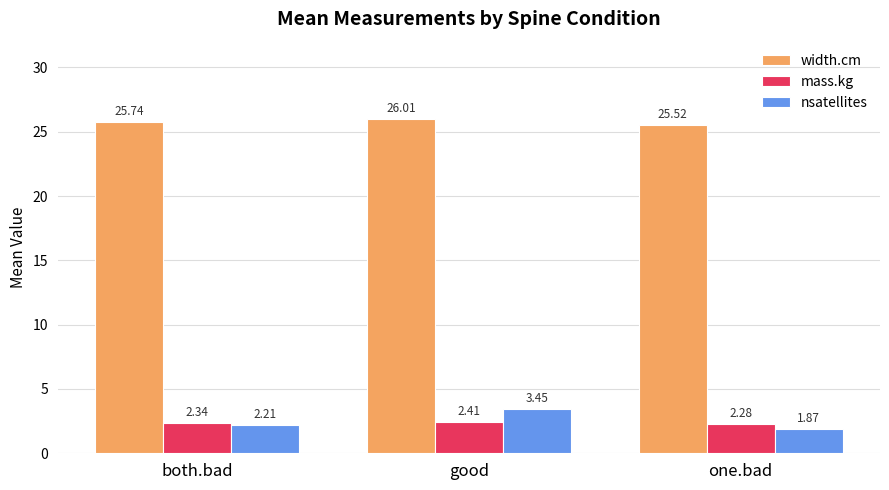

What position from the left is both.bad?

1